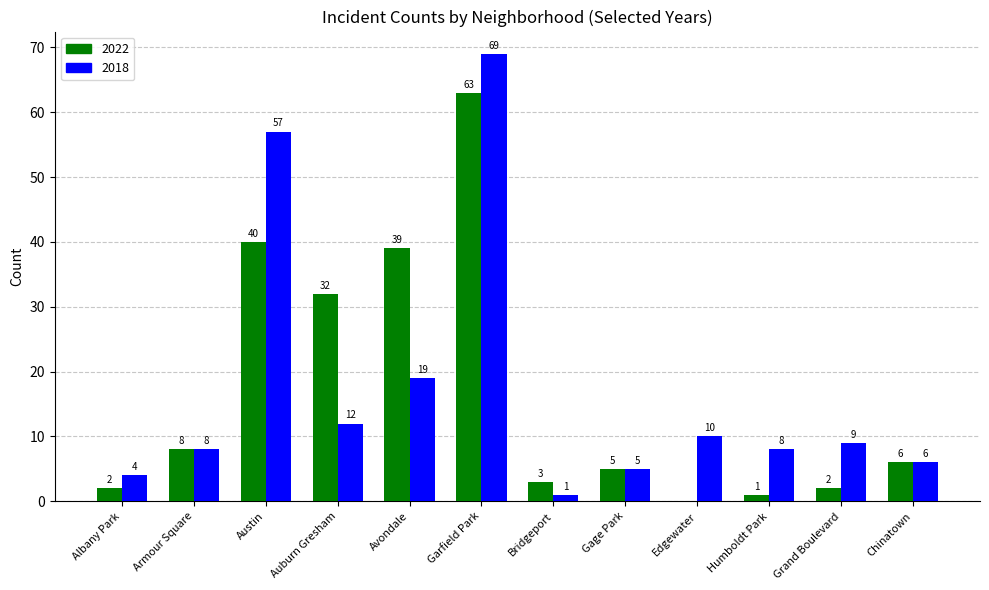

The 2018 series shows 10 at Edgewater. True or false?

True